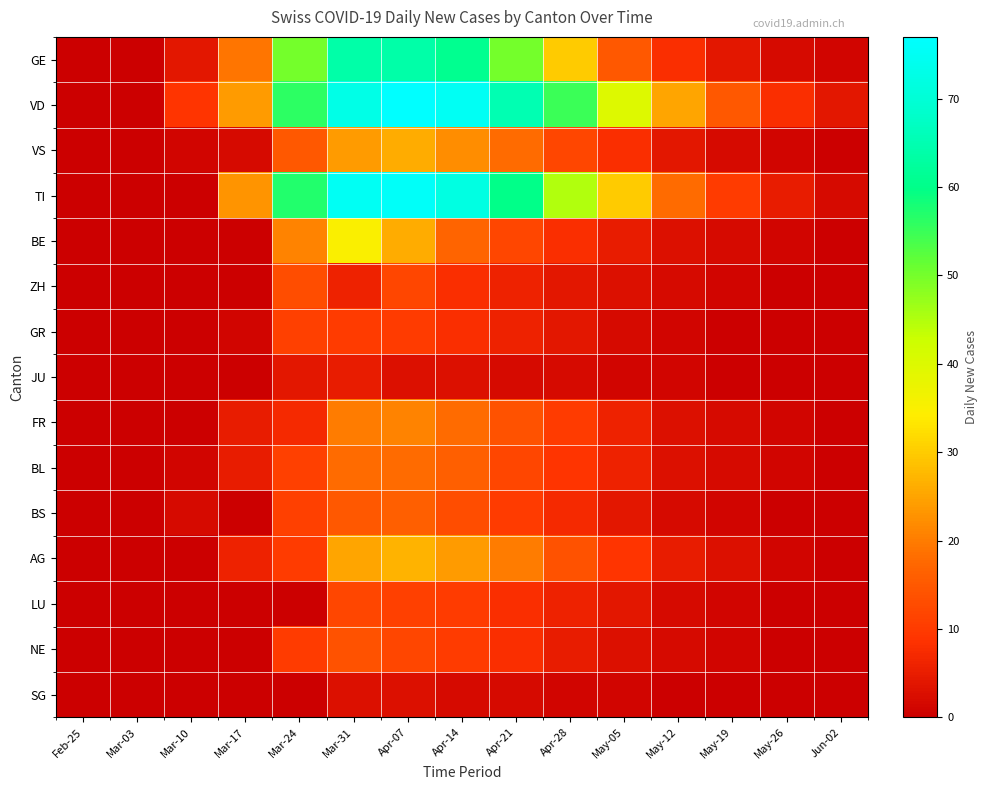

Reading left to right, list all the values displayed in this chart.

GE: Feb-25=0	Mar-03=0	Mar-10=4	Mar-17=19	Mar-24=50	Mar-31=64	Apr-07=64	Apr-14=61	Apr-21=50	Apr-28=30	May-05=15	May-12=8	May-19=4	May-26=2	Jun-02=1
VD: Feb-25=0	Mar-03=0	Mar-10=9	Mar-17=24	Mar-24=56	Mar-31=73	Apr-07=77	Apr-14=75	Apr-21=65	Apr-28=55	May-05=40	May-12=25	May-19=15	May-26=8	Jun-02=4
VS: Feb-25=0	Mar-03=0	Mar-10=1	Mar-17=2	Mar-24=15	Mar-31=24	Apr-07=26	Apr-14=22	Apr-21=18	Apr-28=12	May-05=8	May-12=4	May-19=2	May-26=1	Jun-02=0
TI: Feb-25=0	Mar-03=0	Mar-10=0	Mar-17=23	Mar-24=57	Mar-31=75	Apr-07=76	Apr-14=72	Apr-21=60	Apr-28=45	May-05=30	May-12=18	May-19=10	May-26=5	Jun-02=2
BE: Feb-25=0	Mar-03=0	Mar-10=0	Mar-17=0	Mar-24=21	Mar-31=35	Apr-07=26	Apr-14=17	Apr-21=12	Apr-28=8	May-05=5	May-12=3	May-19=2	May-26=1	Jun-02=0
ZH: Feb-25=0	Mar-03=0	Mar-10=0	Mar-17=0	Mar-24=13	Mar-31=6	Apr-07=12	Apr-14=8	Apr-21=6	Apr-28=4	May-05=3	May-12=2	May-19=1	May-26=0	Jun-02=0
GR: Feb-25=0	Mar-03=0	Mar-10=0	Mar-17=1	Mar-24=11	Mar-31=10	Apr-07=10	Apr-14=8	Apr-21=6	Apr-28=4	May-05=2	May-12=1	May-19=0	May-26=0	Jun-02=0
JU: Feb-25=0	Mar-03=0	Mar-10=0	Mar-17=0	Mar-24=4	Mar-31=5	Apr-07=3	Apr-14=3	Apr-21=2	Apr-28=2	May-05=1	May-12=1	May-19=0	May-26=0	Jun-02=0
FR: Feb-25=0	Mar-03=0	Mar-10=0	Mar-17=5	Mar-24=7	Mar-31=20	Apr-07=21	Apr-14=18	Apr-21=14	Apr-28=10	May-05=6	May-12=3	May-19=2	May-26=1	Jun-02=0
BL: Feb-25=0	Mar-03=0	Mar-10=1	Mar-17=5	Mar-24=11	Mar-31=18	Apr-07=18	Apr-14=16	Apr-21=12	Apr-28=9	May-05=6	May-12=3	May-19=2	May-26=1	Jun-02=0
BS: Feb-25=0	Mar-03=0	Mar-10=2	Mar-17=0	Mar-24=11	Mar-31=15	Apr-07=16	Apr-14=13	Apr-21=10	Apr-28=7	May-05=4	May-12=2	May-19=1	May-26=0	Jun-02=0
AG: Feb-25=0	Mar-03=0	Mar-10=0	Mar-17=6	Mar-24=10	Mar-31=25	Apr-07=27	Apr-14=24	Apr-21=20	Apr-28=14	May-05=9	May-12=5	May-19=3	May-26=1	Jun-02=0
LU: Feb-25=0	Mar-03=0	Mar-10=0	Mar-17=0	Mar-24=0	Mar-31=12	Apr-07=11	Apr-14=10	Apr-21=8	Apr-28=6	May-05=4	May-12=2	May-19=1	May-26=0	Jun-02=0
NE: Feb-25=0	Mar-03=0	Mar-10=0	Mar-17=0	Mar-24=10	Mar-31=14	Apr-07=12	Apr-14=10	Apr-21=8	Apr-28=5	May-05=3	May-12=2	May-19=1	May-26=0	Jun-02=0
SG: Feb-25=0	Mar-03=0	Mar-10=0	Mar-17=0	Mar-24=0	Mar-31=3	Apr-07=3	Apr-14=2	Apr-21=2	Apr-28=1	May-05=1	May-12=0	May-19=0	May-26=0	Jun-02=0